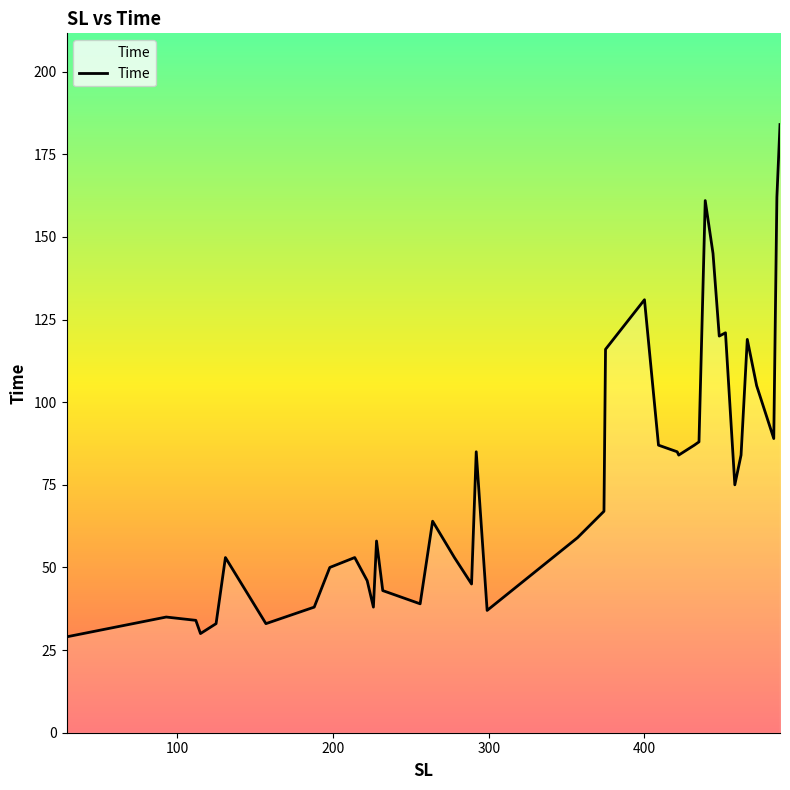

What is the difference between the maximum and minimum values?

155